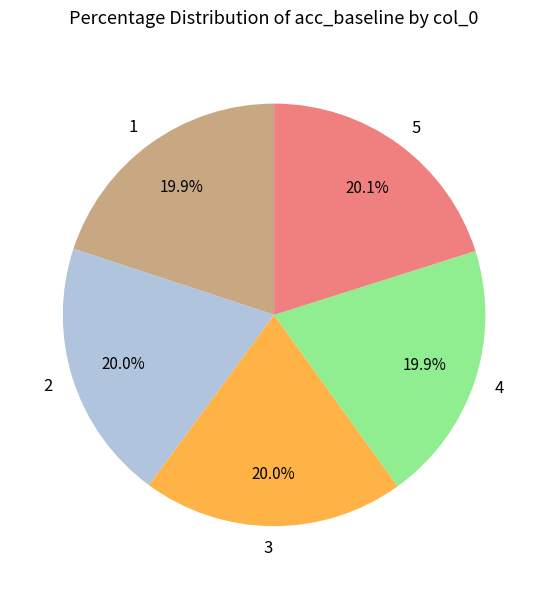

Combined, do 5 and 1 account for over 50%?

No